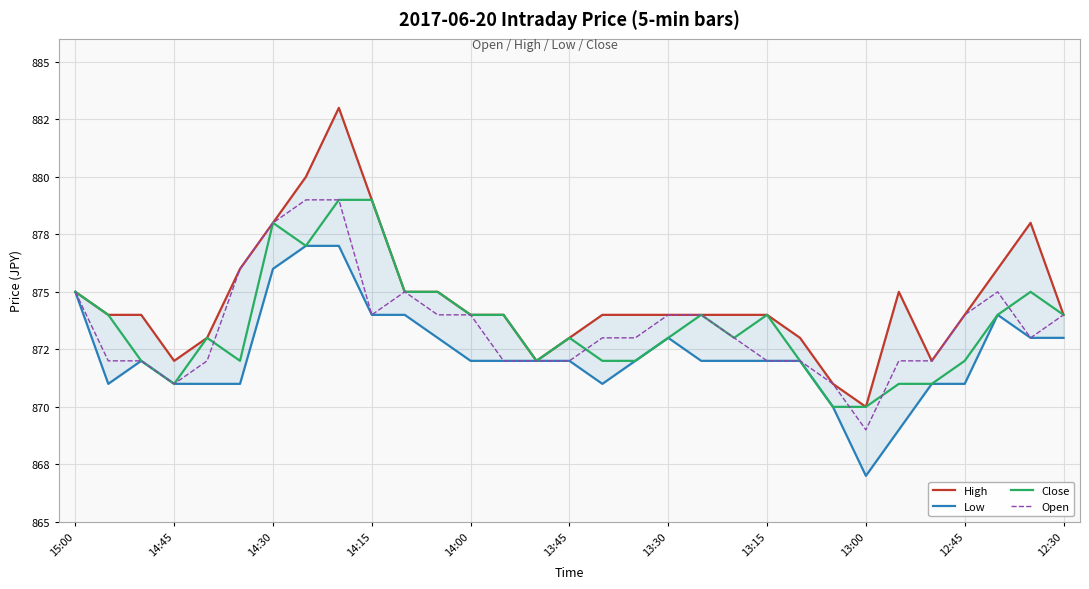

Which series changed the most between 13:30 and 13:15?

Open